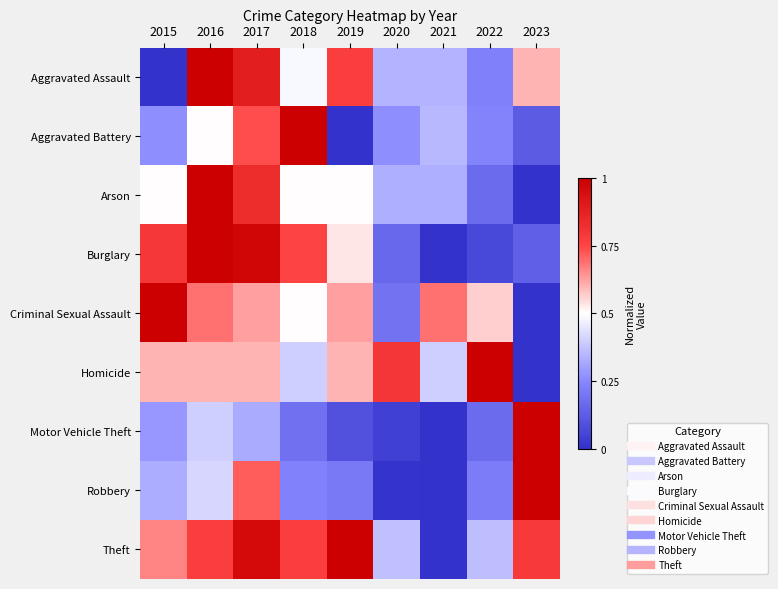

Between 2015 and 2022, which series saw the biggest shift?

Burglary